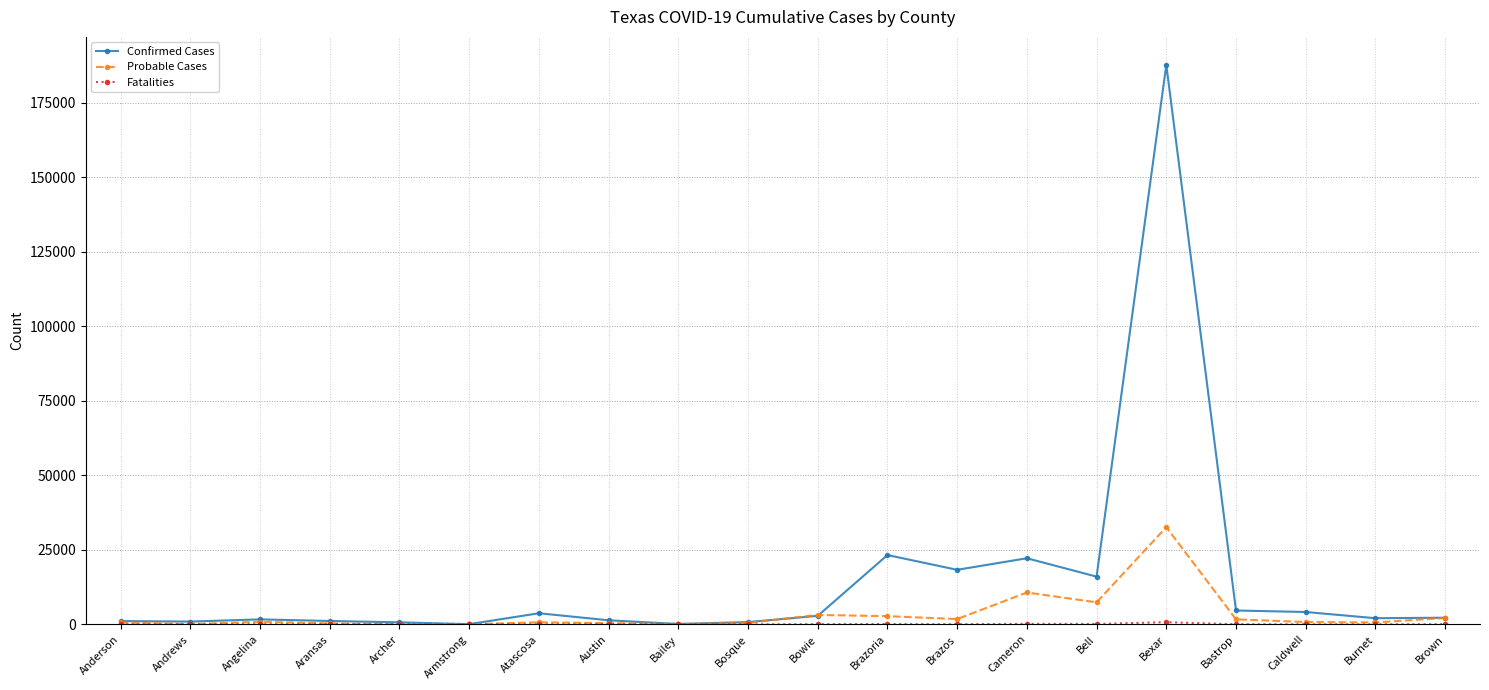

Where is Confirmed Cases nearest to the value 93867?

Brazoria